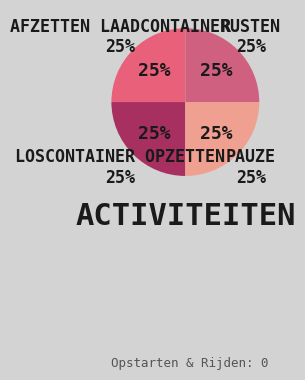

To the nearest percent, what is the combined percentage of Rijden and Pauze?

25%